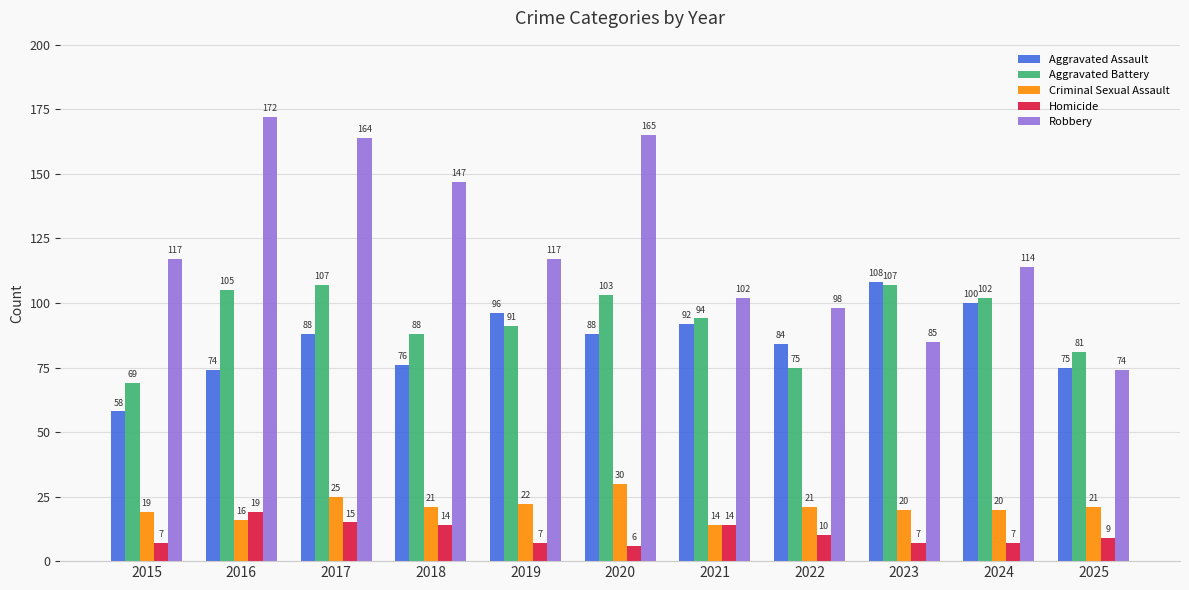

The value of Homicide at 2016 is 4. True or false?

False